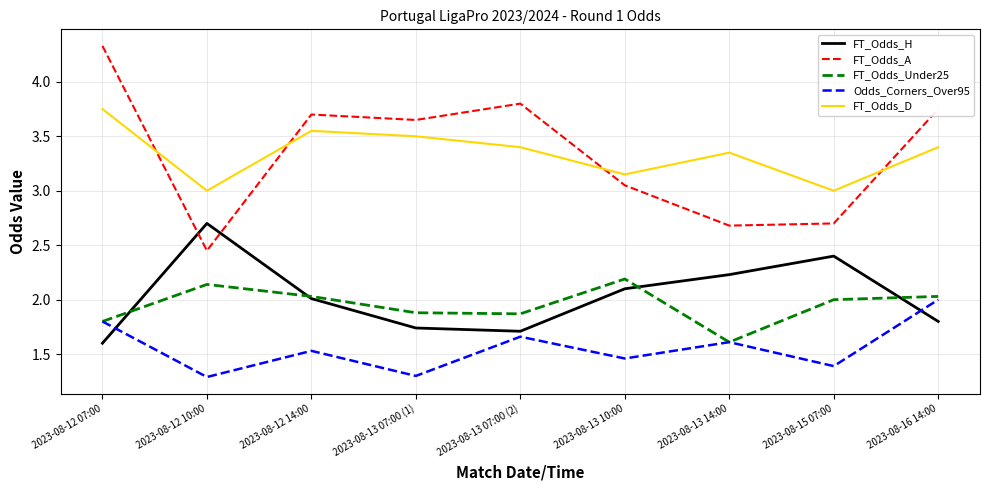

Is the value of FT_Odds_D at 2023-08-13 14:00 greater than the value of FT_Odds_A at 2023-08-16 14:00?

No